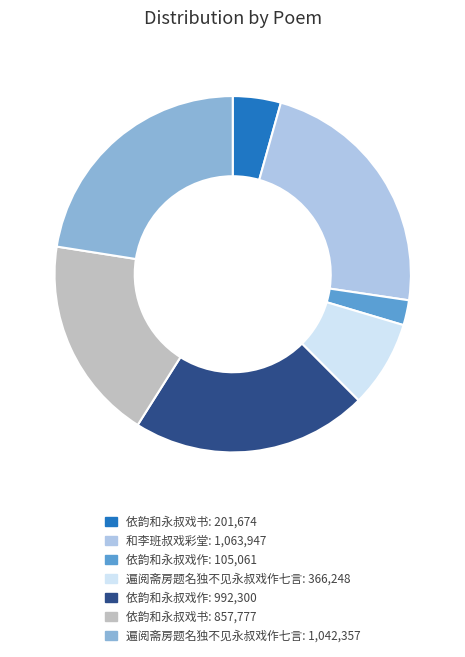

The 依韵和永叔戏作: 992,300 slice represents 21% of the pie. True or false?

True